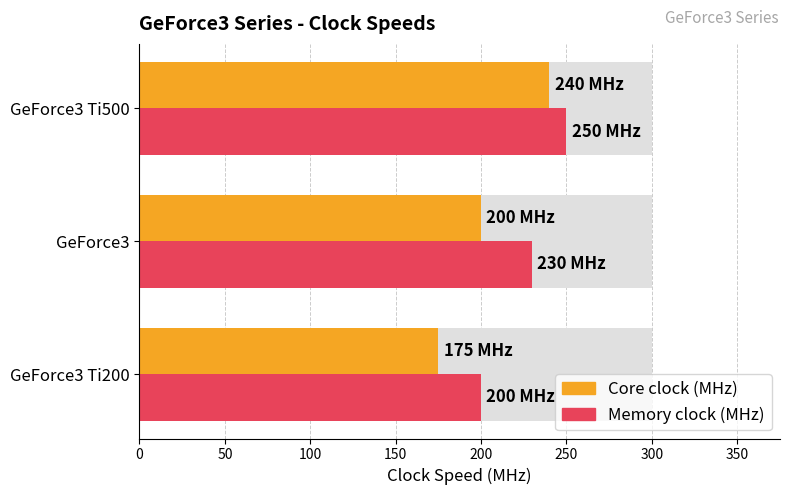

The value of Core clock (MHz) at GeForce3 Ti200 is 257. True or false?

False